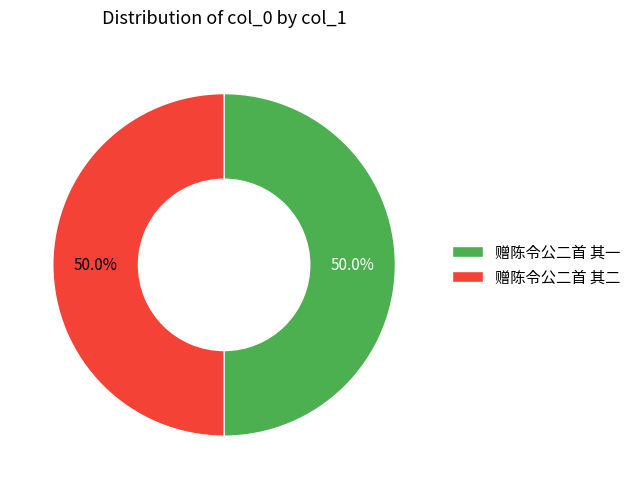

What is the ratio of the value at 赠陈令公二首 其二 to the value at 赠陈令公二首 其一?

1.0